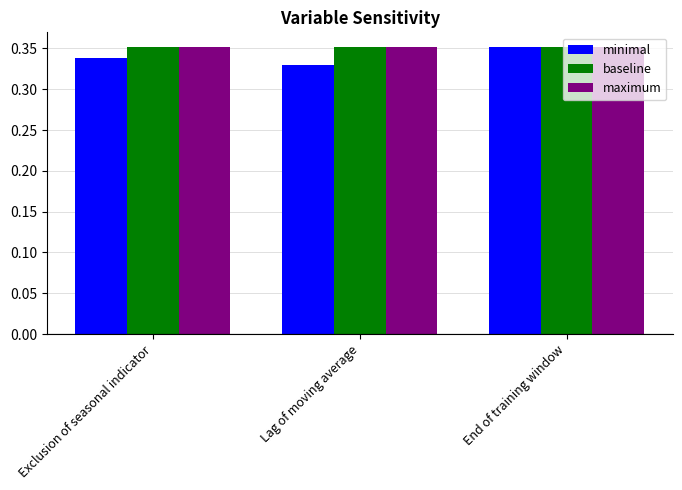

True or false: maximum has a value of 0.2 at Exclusion of seasonal indicator.

False